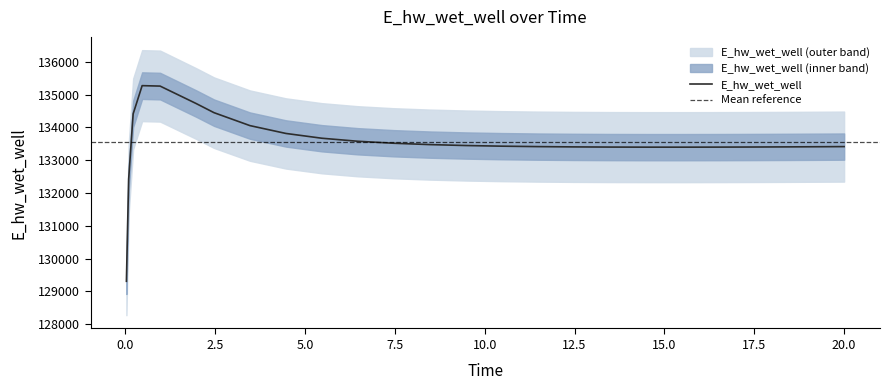

Is this an area chart (filled region under the line)?

No